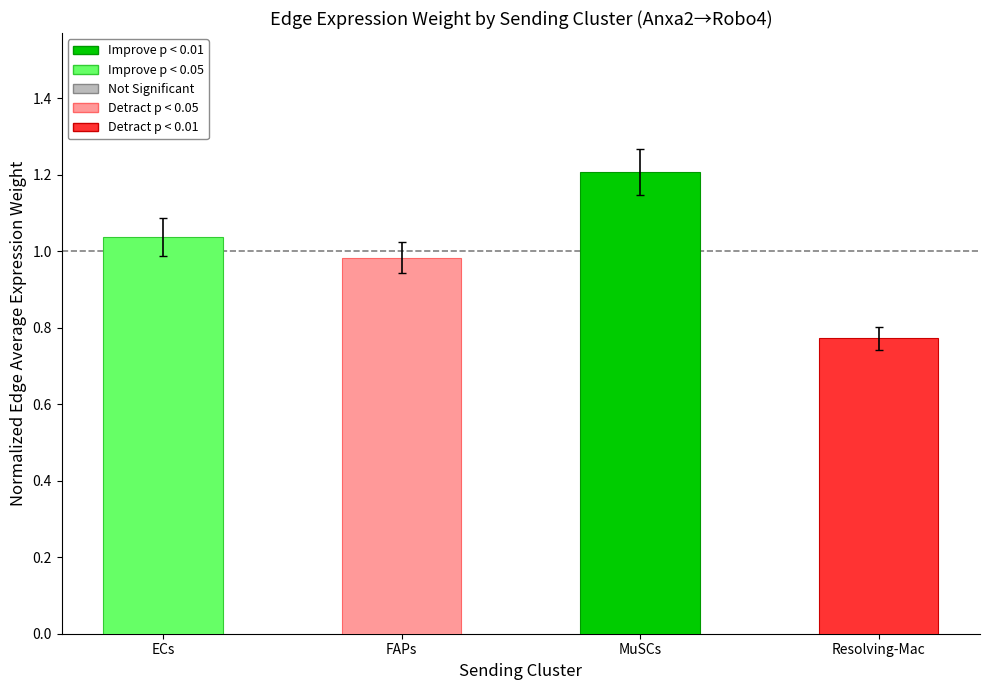

List the labels in order of value, smallest first.

Resolving-Mac, FAPs, ECs, MuSCs